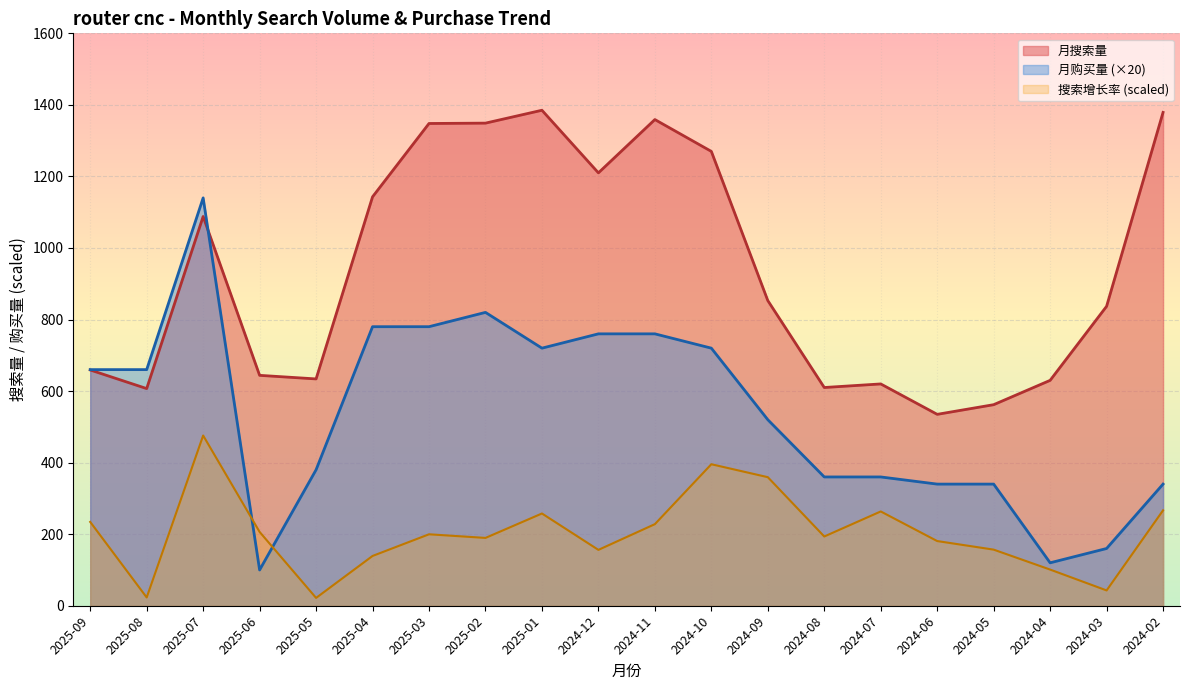

Is it true that 月搜索量 equals 837.0 at 2024-03?

True